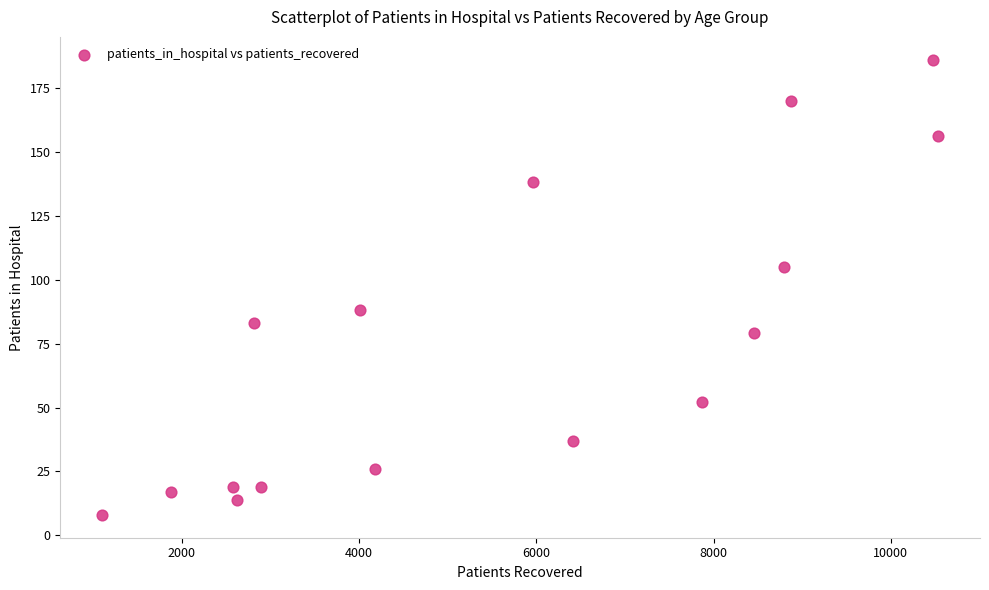

What is the range of X values (max minus min)?

9430